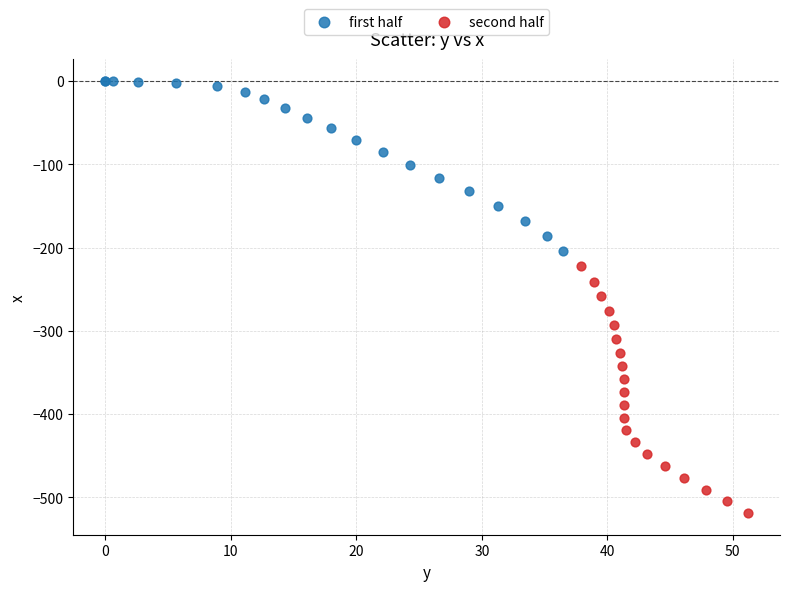

What are all the series names shown in the legend?

first half, second half